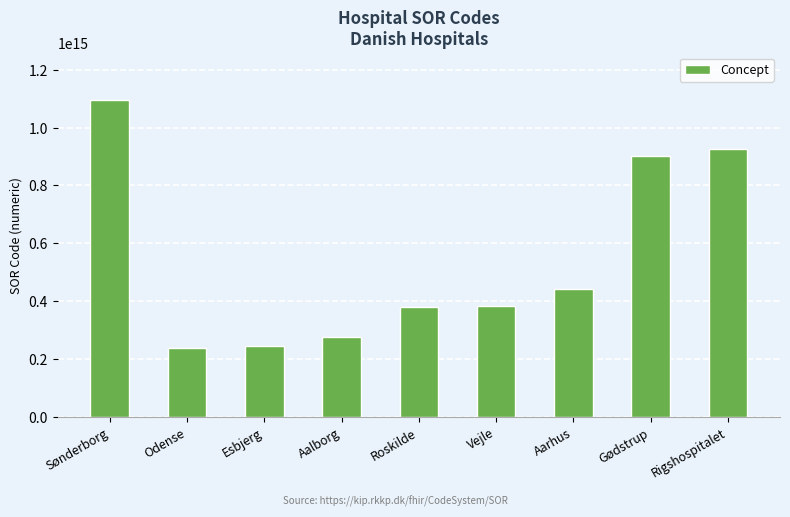

Are the bars horizontal?

No